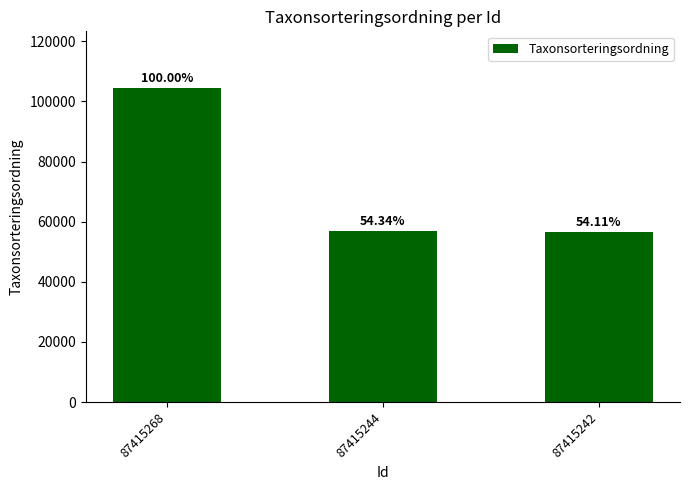

Are the bars horizontal?

No